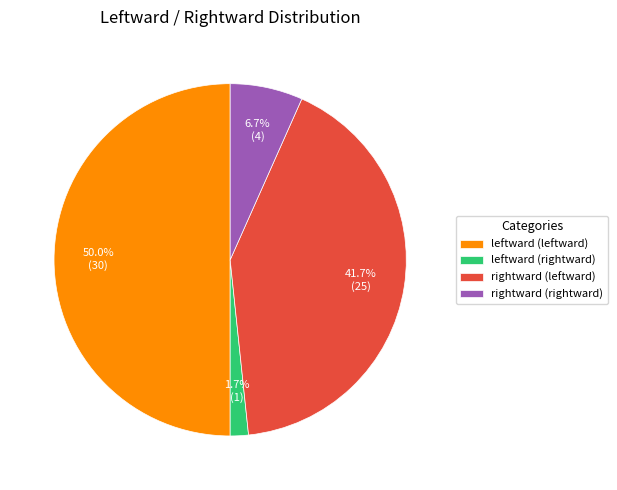

Does rightward (rightward) account for over 50% of the chart?

No